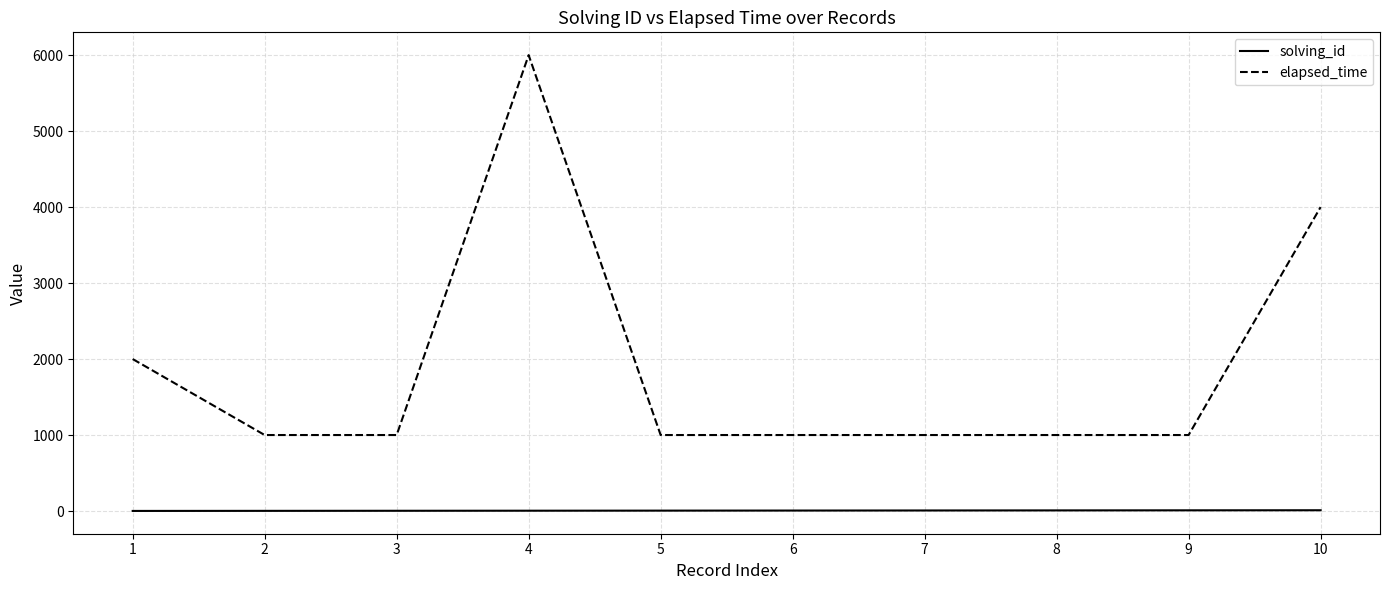

True or false: elapsed_time and solving_id intersect in this chart.

False